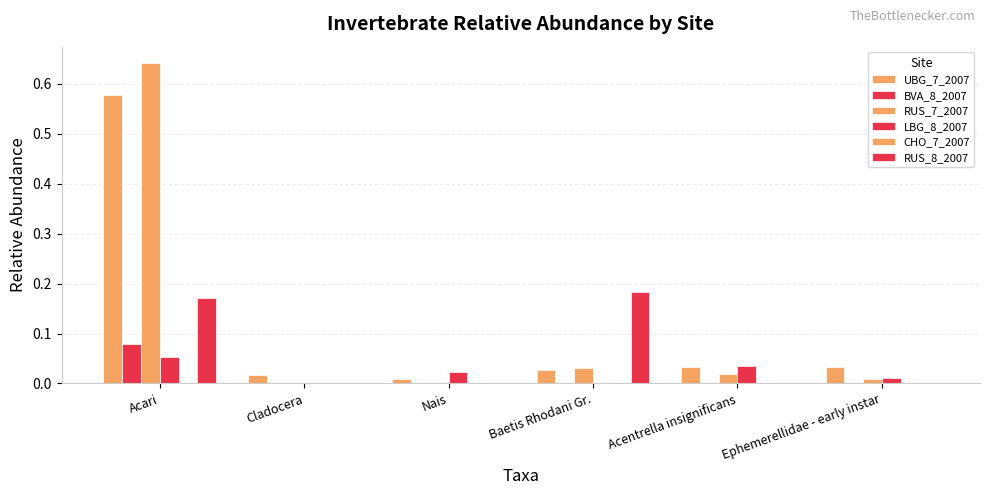

Which series has the largest range (max minus min)?

RUS_7_2007